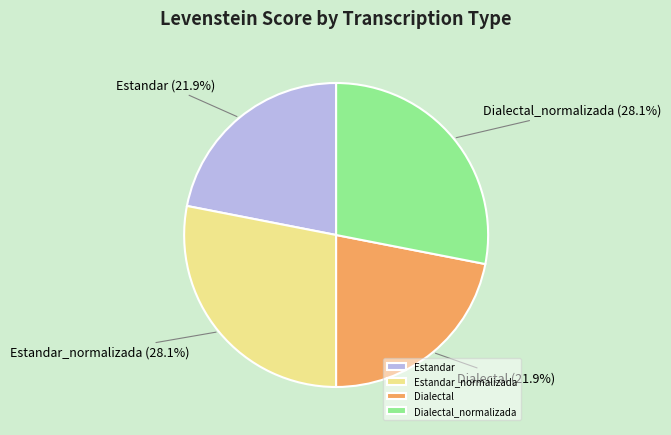

The Dialectal_normalizada slice represents 17% of the pie. True or false?

False